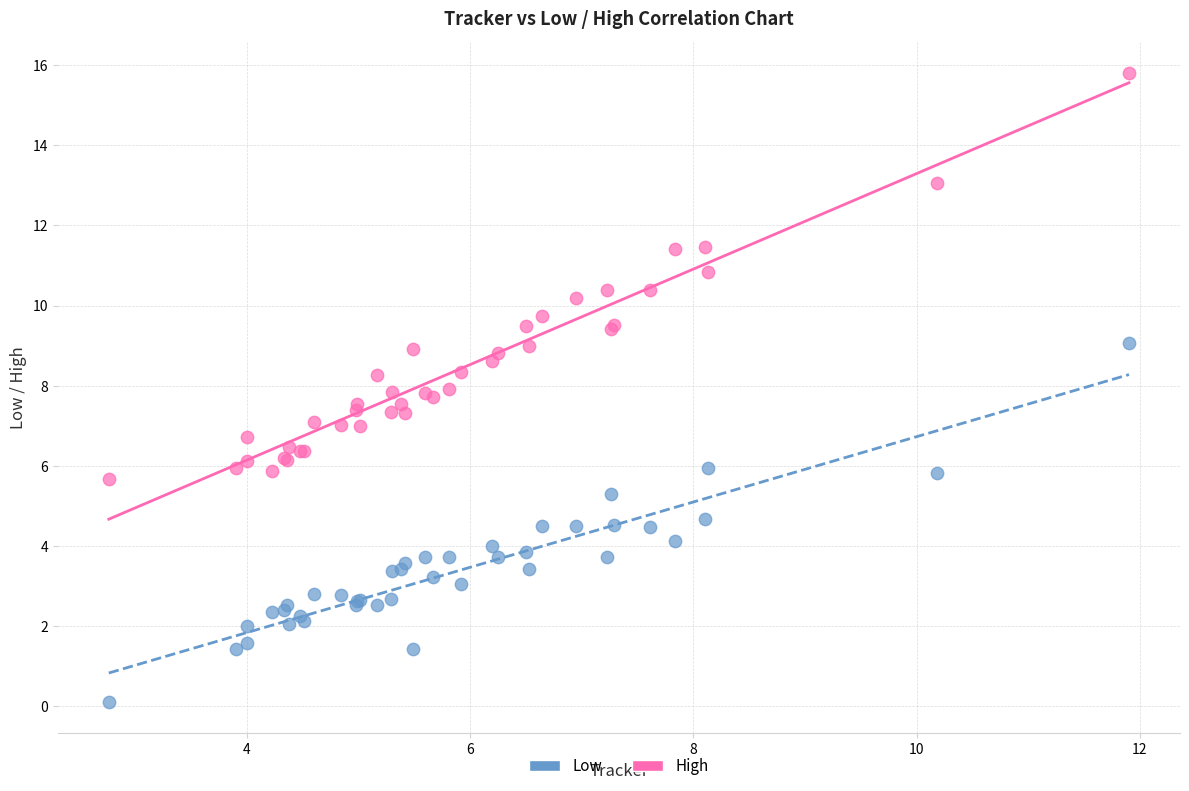

Which series has the widest spread of Y values?

High